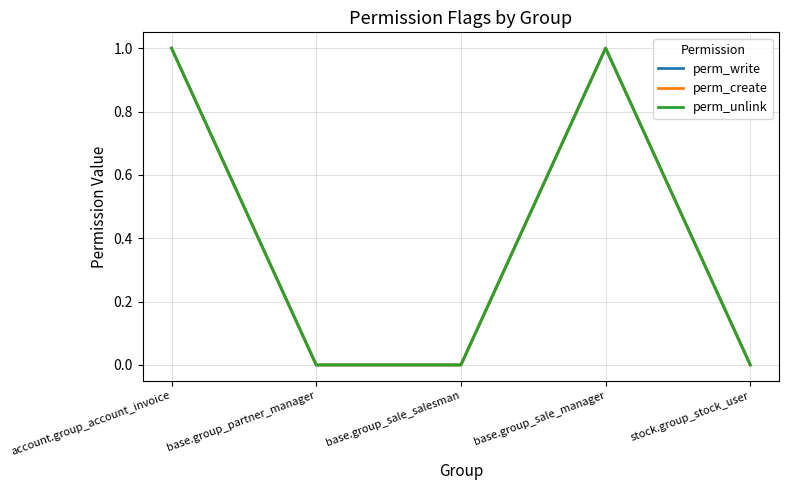

At which label does perm_create reach its peak?

account.group_account_invoice